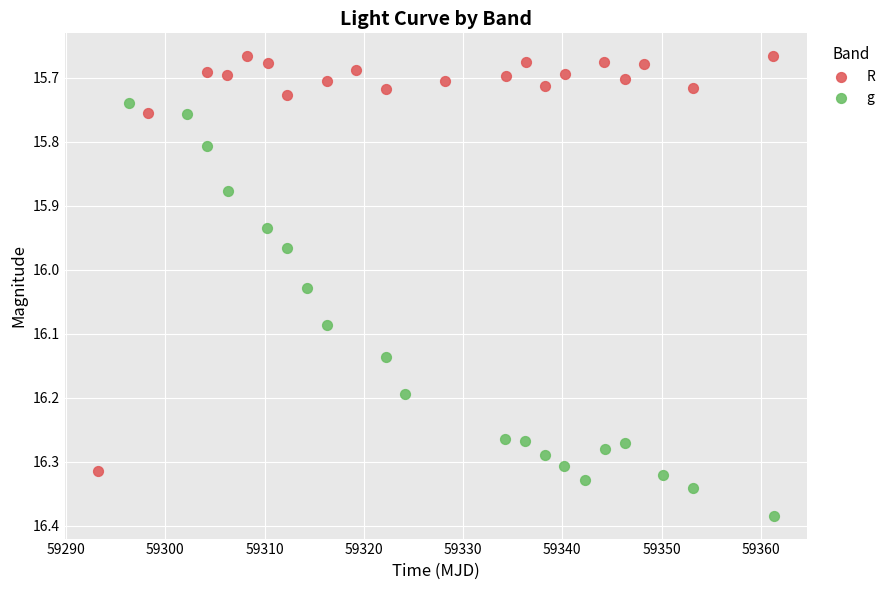

Which series reaches the maximum Y coordinate?

g